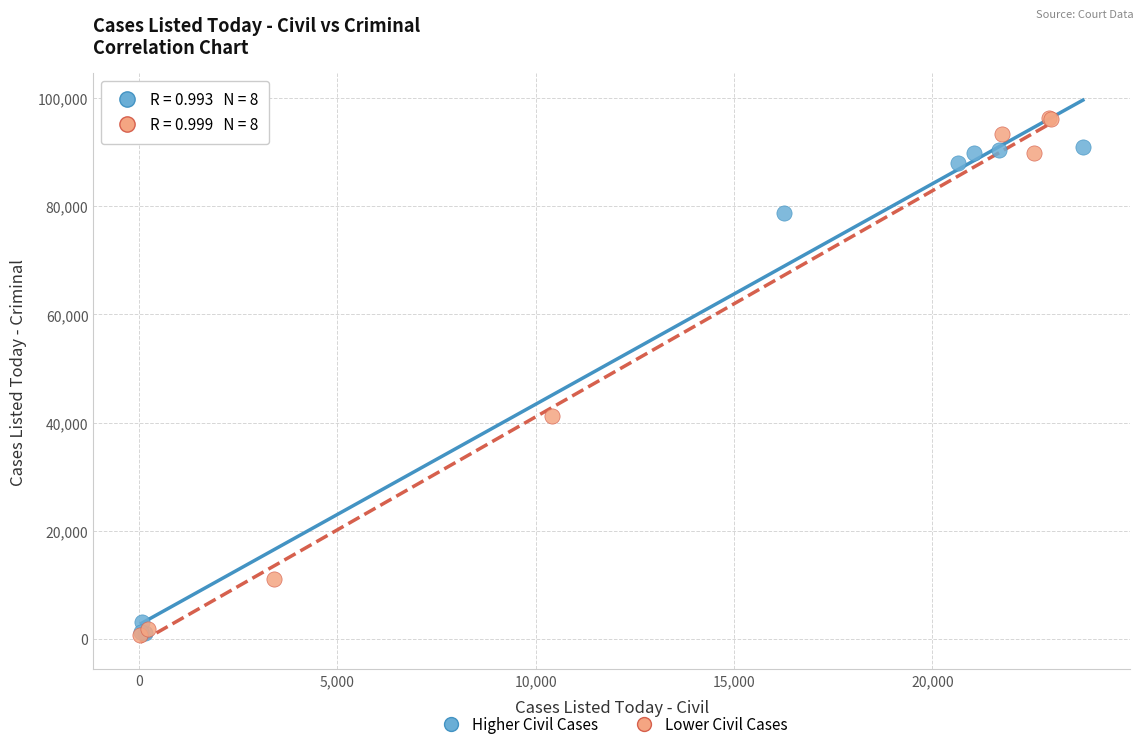

Which series contains the highest Y value?

Lower Civil Cases